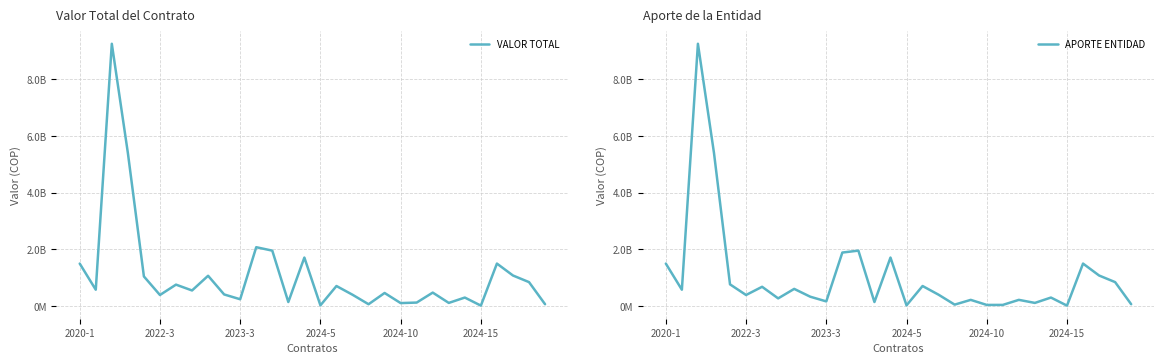

How many data points in APORTE ENTIDAD are less than 400000000?

15